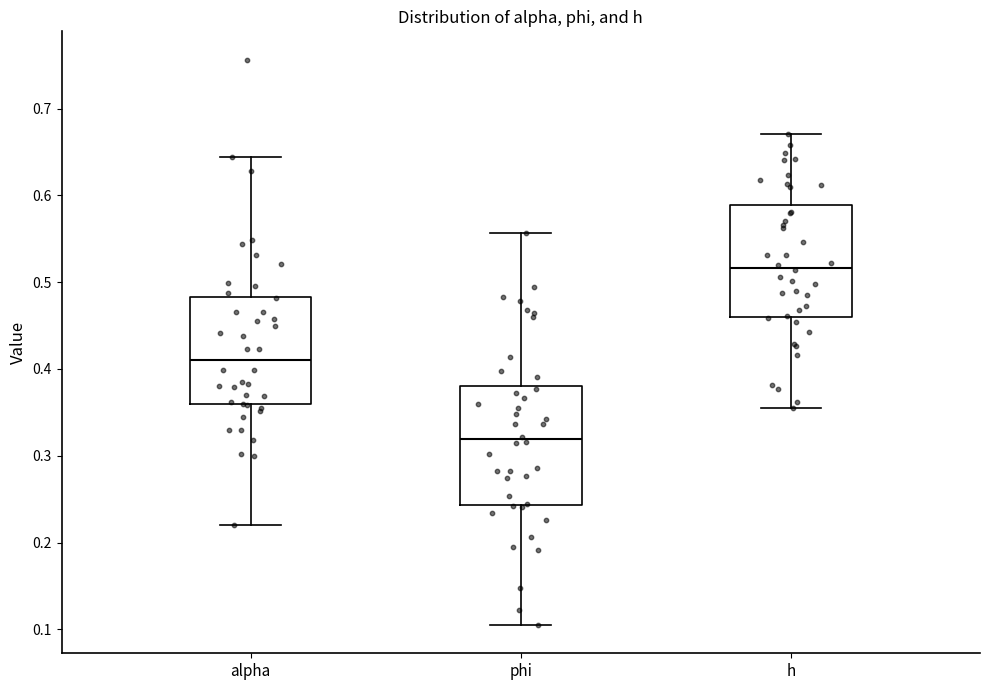

Reading left to right, transcribe this box plot: for each box, give where its median line is, the range the box spans, and where its two whiskers end, as read against the y-axis. The values are not printed on the chart, so give them approximately, as read against the axis.

alpha: median 0.41, box 0.36 to 0.48, whiskers 0.22 to 0.64
phi: median 0.32, box 0.24 to 0.38, whiskers 0.11 to 0.56
h: median 0.52, box 0.46 to 0.59, whiskers 0.36 to 0.67